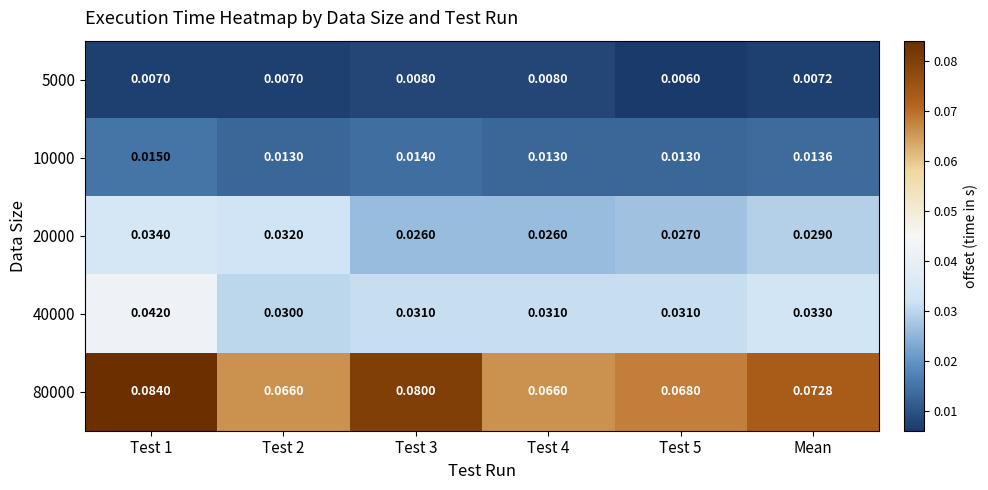

Is the value of 10000 at Test 3 greater than the value of 80000 at Test 5?

No